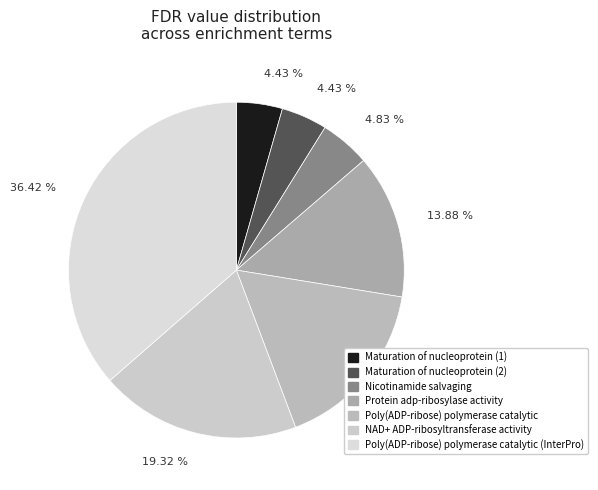

How many slices are in this pie chart?

7